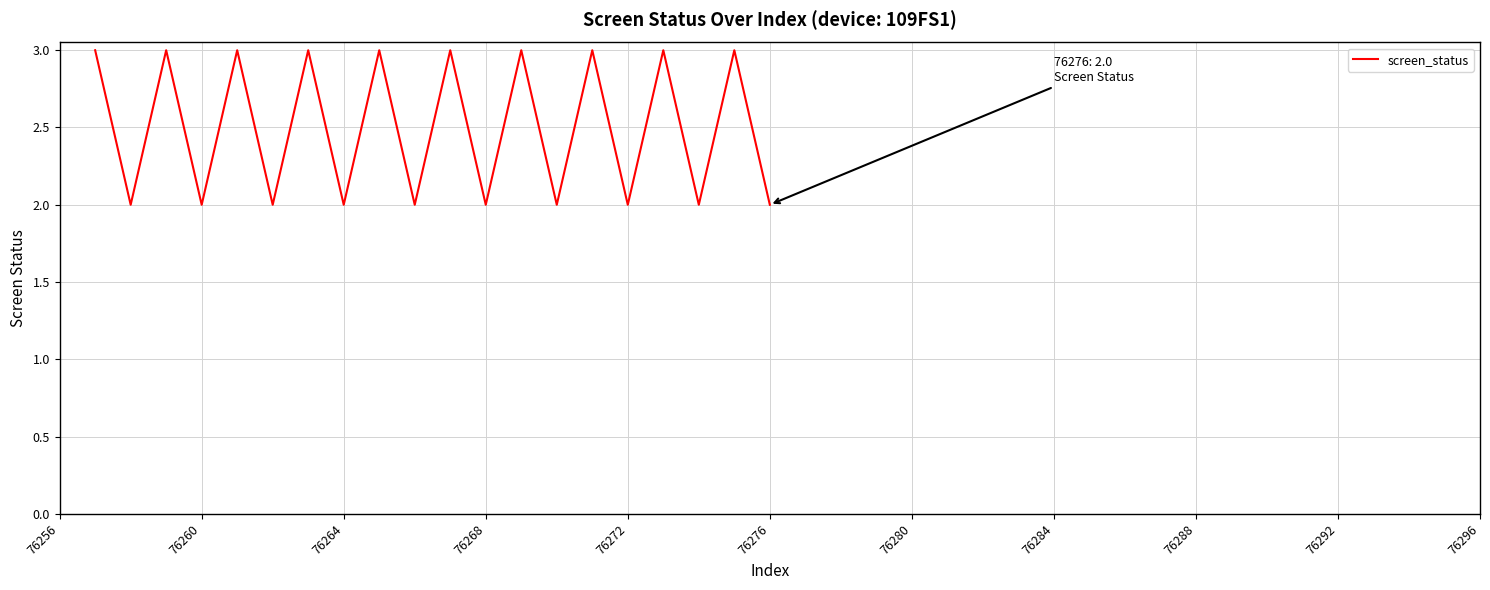

What is the greatest value displayed?

3